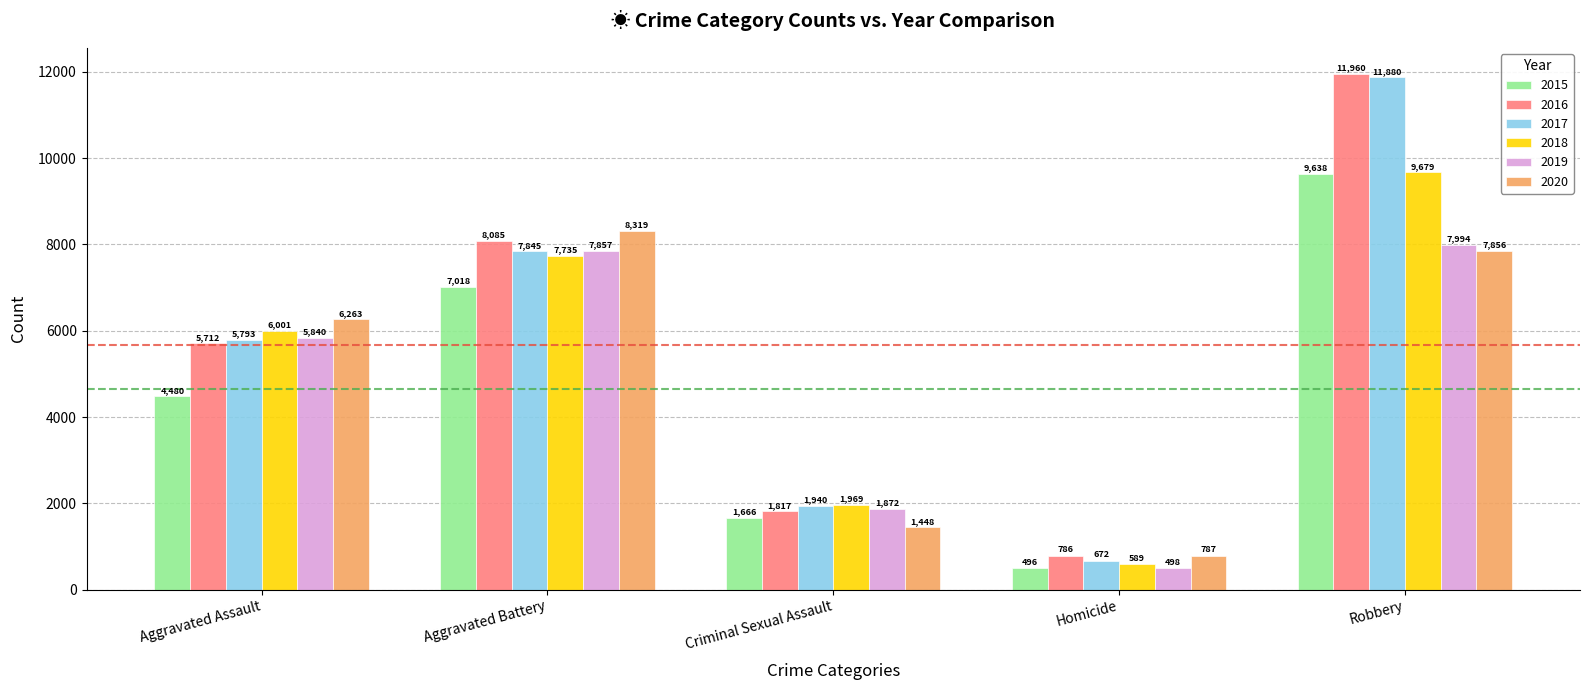

Which series has the largest range (max minus min)?

2017